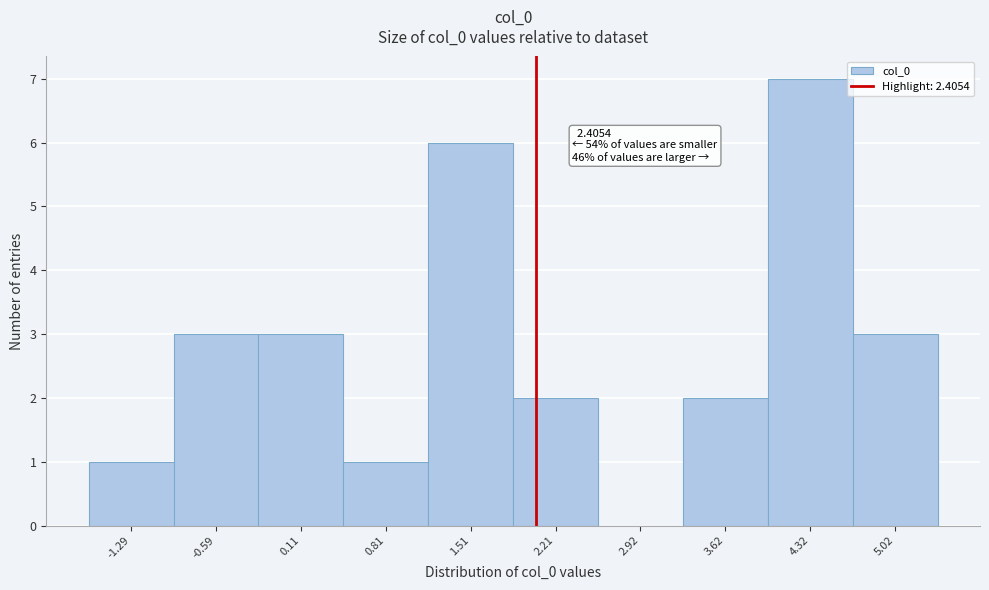

Reading left to right, list all the values displayed in this chart.

-1.29=1	-0.59=3	0.11=3	0.81=1	1.51=6	2.21=2	2.92=0	3.62=2	4.32=7	5.02=3